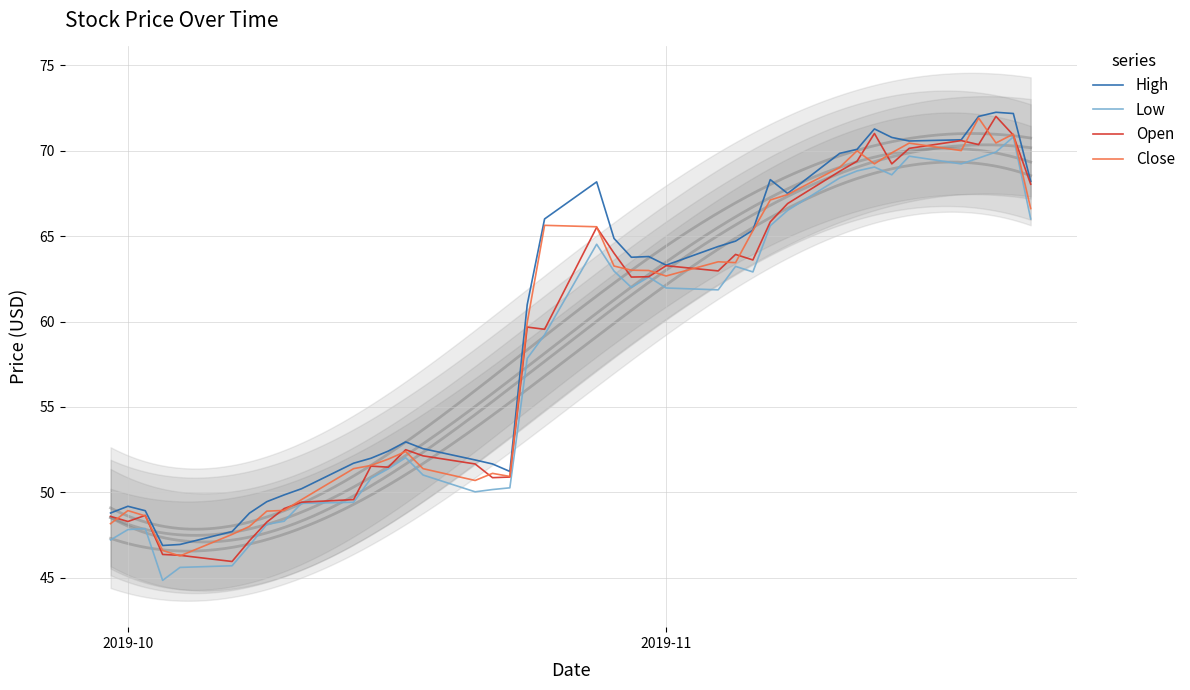

Reading right to left, extract all data points from this chart.

High: 68.2	72.2	72.2	72.0	70.6	70.6	70.8	71.3	70.1	69.8	67.5	68.3	65.3	64.7	64.4	63.3	63.8	63.8	64.9	68.2	66.0	61.0	51.2	51.7	51.9	52.6	53.0	52.4	52.0	51.7	50.2	49.9	49.5	48.8	47.7	47.0	46.9	48.9	49.2	48.8
Low: 66.0	70.8	69.9	69.6	69.2	69.7	68.6	69.0	68.8	68.4	66.5	65.6	62.9	63.2	61.9	62.0	62.6	62.0	63.0	64.5	59.2	57.8	50.3	50.2	50.0	51.0	52.0	51.4	50.8	49.4	49.4	48.3	48.1	46.9	45.7	45.6	44.9	47.9	47.8	47.2
Open: 68.0	70.9	72.0	70.3	70.6	70.1	69.2	71.0	69.4	68.8	66.9	65.8	63.6	63.9	63.0	63.3	62.6	62.6	64.0	65.5	59.5	59.7	50.9	50.9	51.7	52.1	52.5	51.5	51.5	49.6	49.4	49.1	48.3	47.2	46.0	46.3	46.4	48.7	48.3	48.6
Close: 66.6	71.0	70.4	71.9	70.0	70.4	69.9	69.2	70.0	69.0	67.4	67.1	65.3	63.4	63.5	62.7	63.0	63.0	63.2	65.5	65.6	59.9	50.9	51.1	50.7	51.4	52.4	52.0	51.6	51.4	49.6	48.9	48.9	48.0	47.5	46.3	46.6	48.6	48.9	48.2